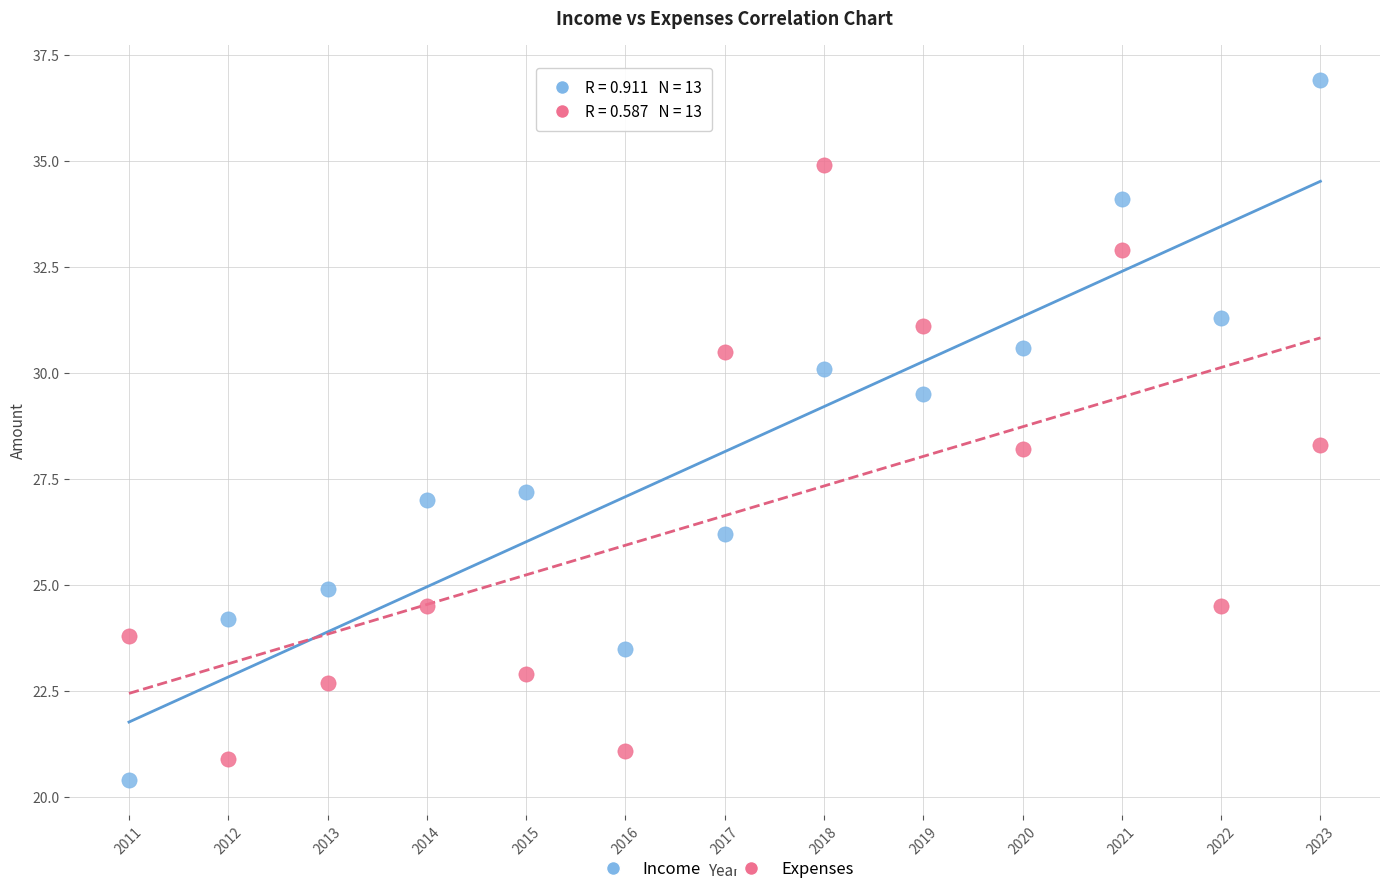

Across all data points, what is the range of Y values (max minus min)?

16.5